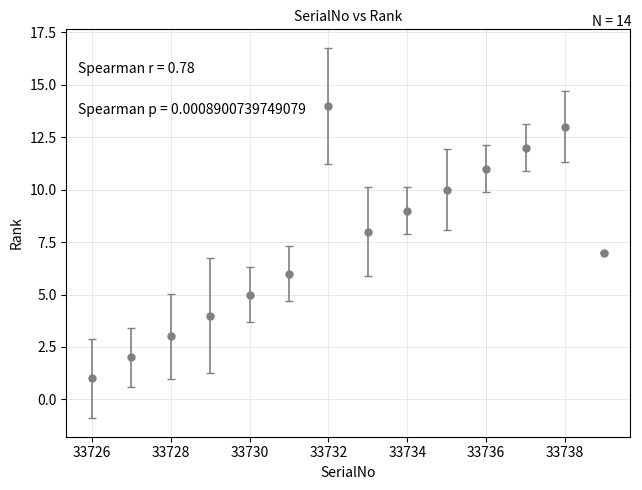

How many interior local valleys (lower than both neighbors) does the data have?

1